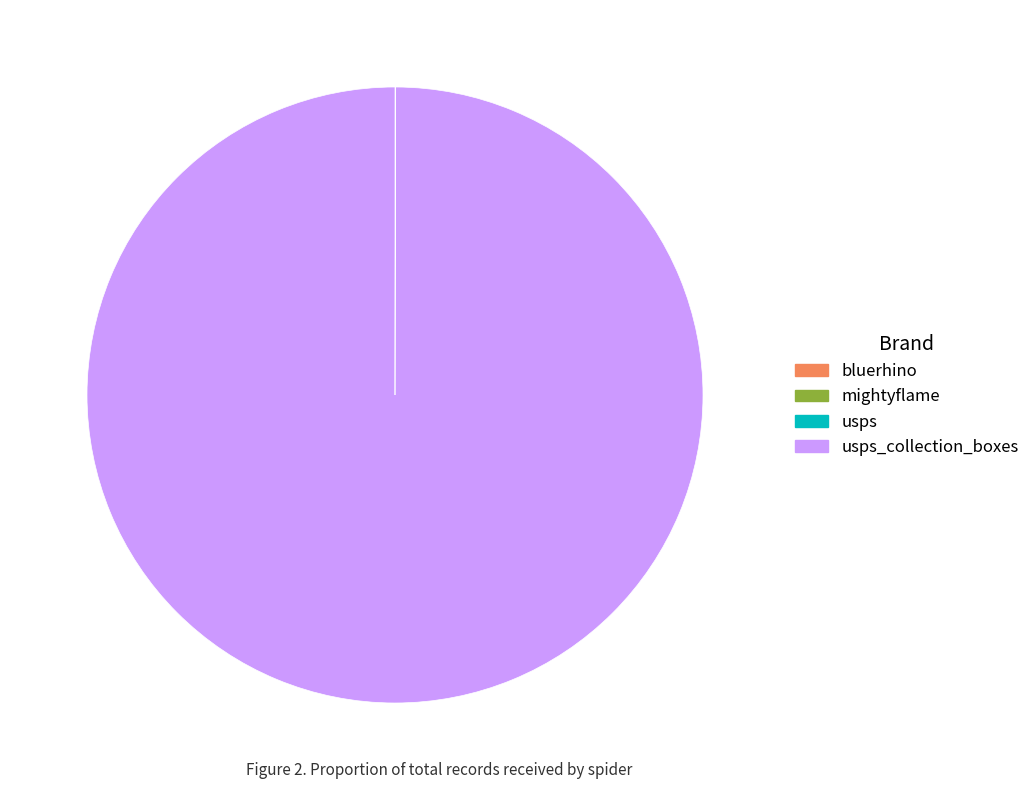

Does any single category account for the majority?

Yes